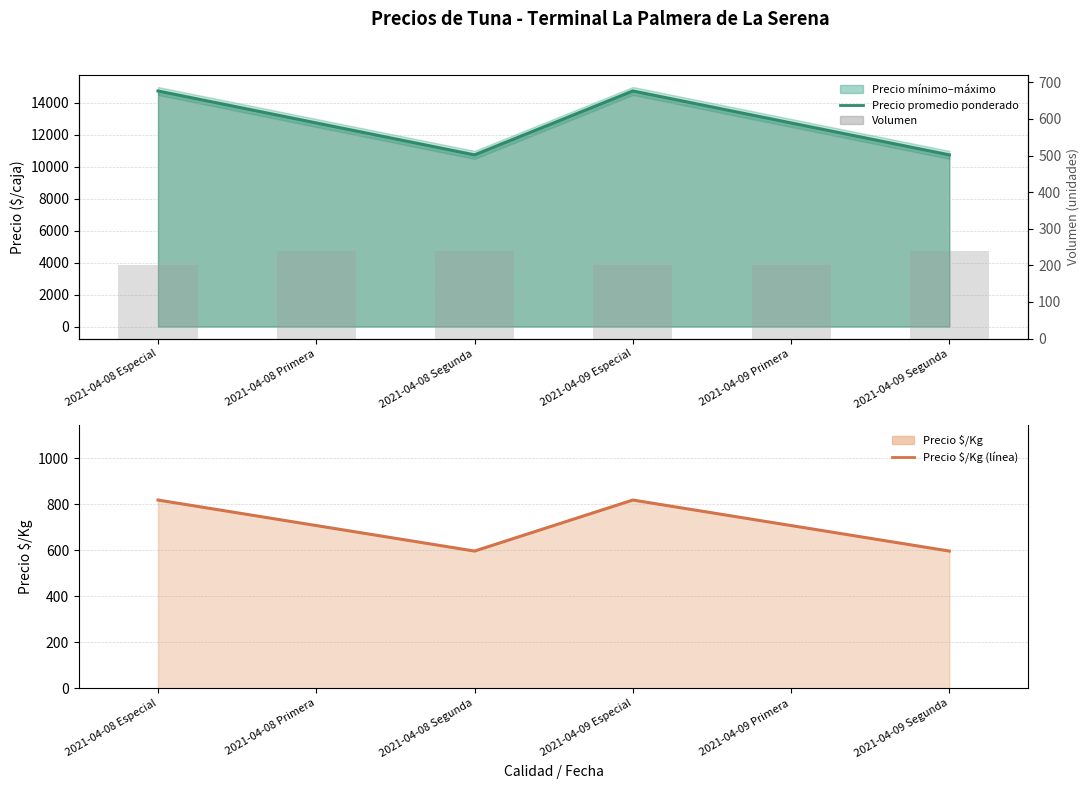

Reading right to left, what are all the values shown in this chart?

Precio promedio ponderado: 2021-04-09 Segunda=10750	2021-04-09 Primera=12750	2021-04-09 Especial=14750	2021-04-08 Segunda=10750	2021-04-08 Primera=12750	2021-04-08 Especial=14750
Precio $/Kg: 2021-04-09 Segunda=597	2021-04-09 Primera=708	2021-04-09 Especial=819	2021-04-08 Segunda=597	2021-04-08 Primera=708	2021-04-08 Especial=819
Volumen: 2021-04-09 Segunda=240	2021-04-09 Primera=200	2021-04-09 Especial=200	2021-04-08 Segunda=240	2021-04-08 Primera=240	2021-04-08 Especial=200